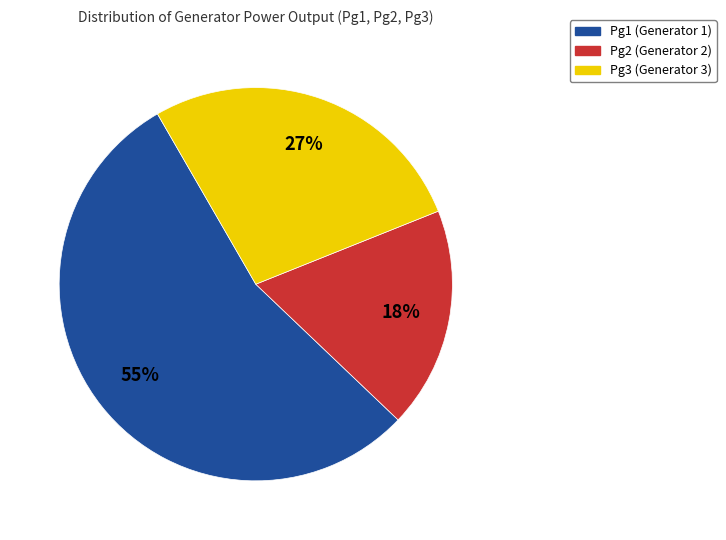

To the nearest percent, what is the average slice percentage?

33%